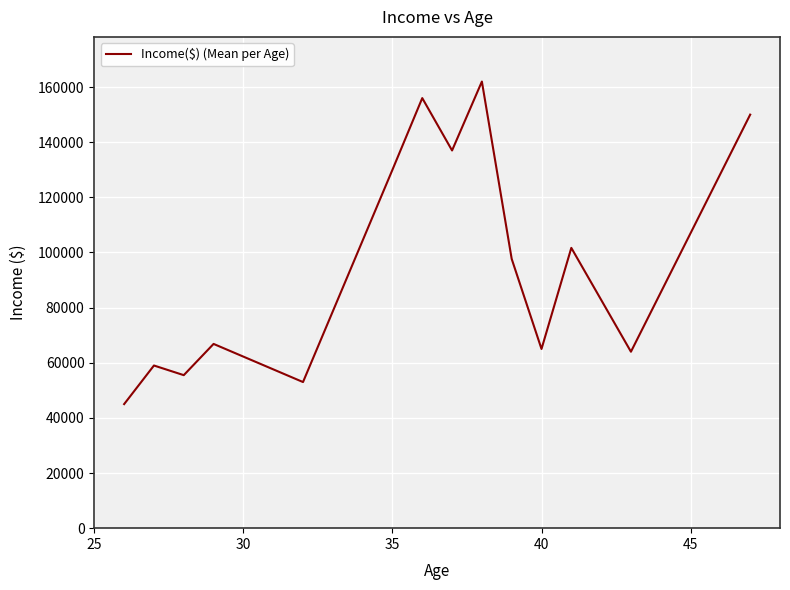

What is the greatest value displayed?

162000.0